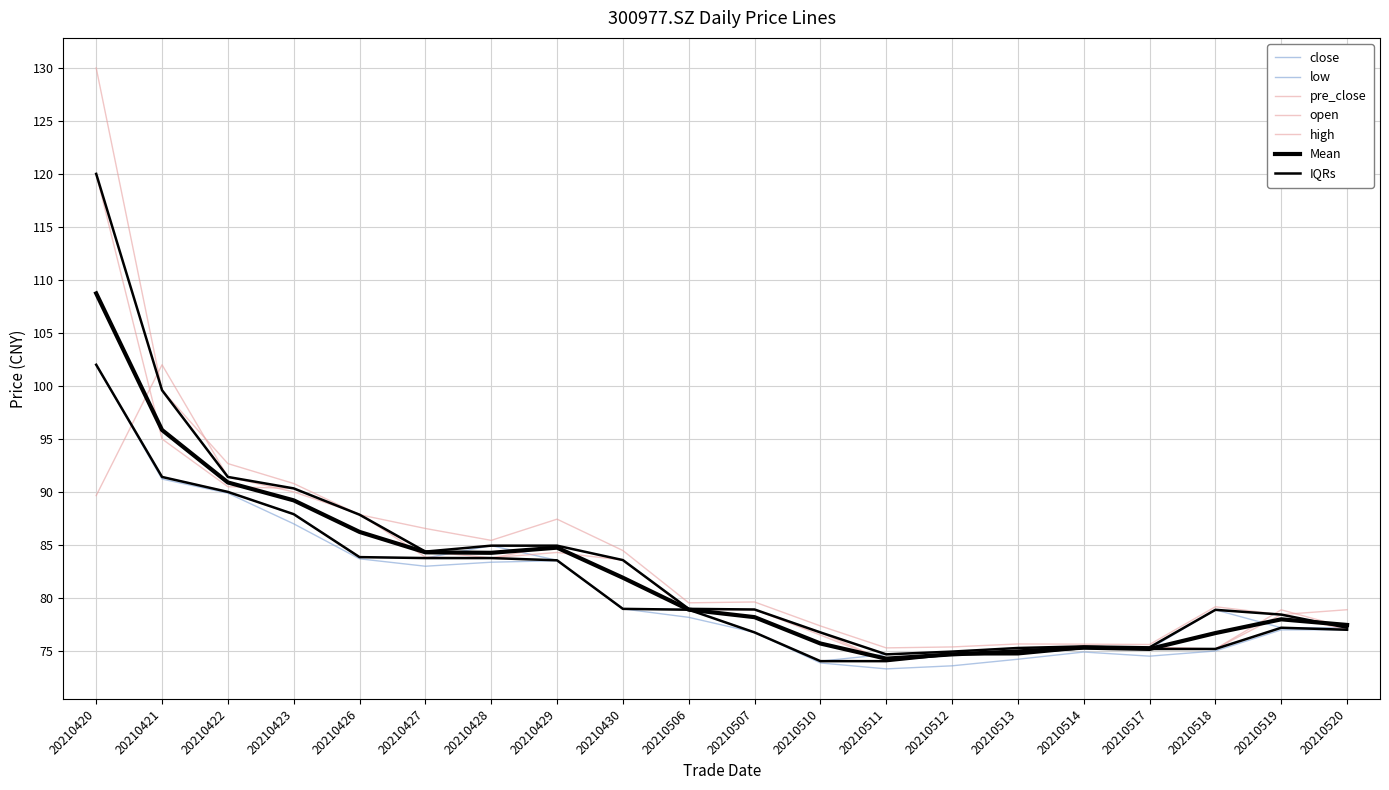

Where do pre_close and open first cross each other?

20210420 and 20210421